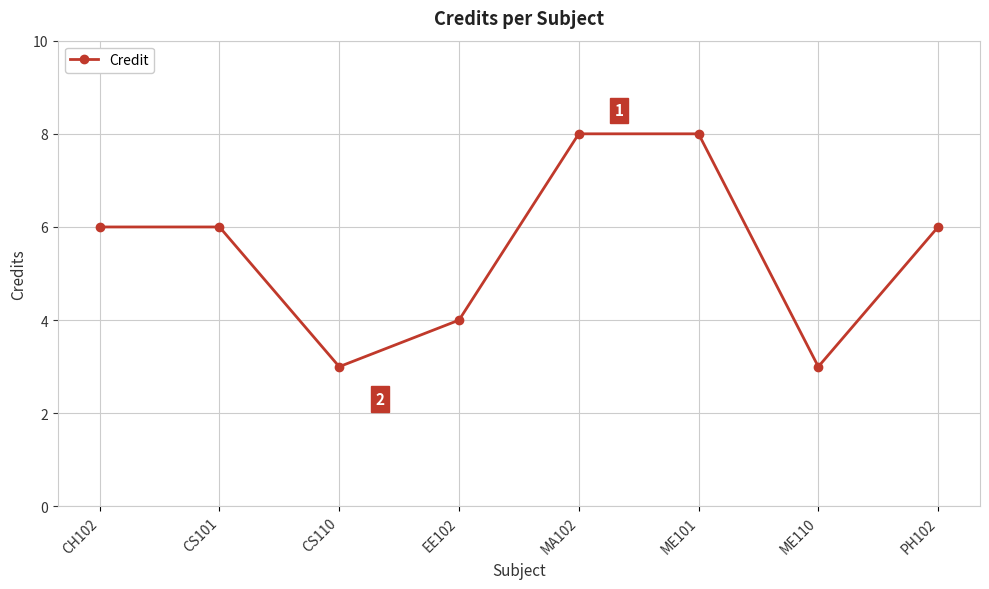

What is the difference between the values at ME101 and CS101?

2